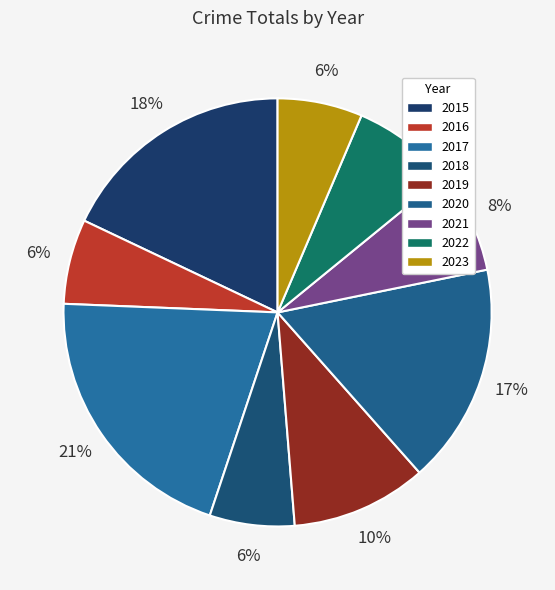

The 2015 slice represents 28% of the pie. True or false?

False